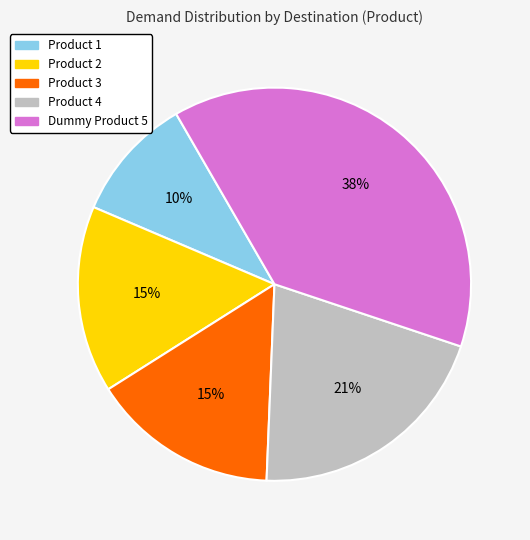

Is it true that Product 4 is 21% of the pie?

True